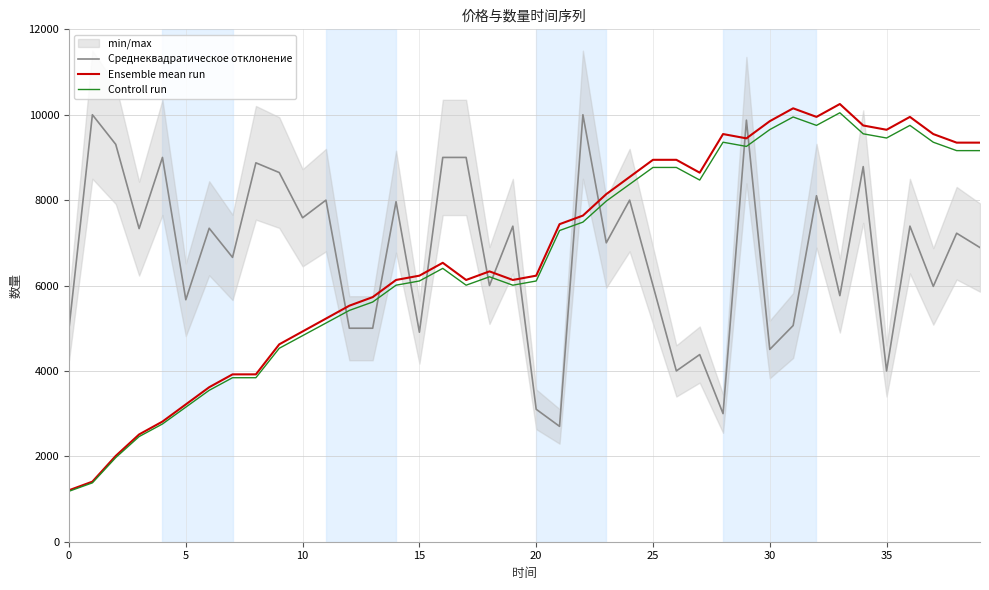

What is the difference between the maximum and minimum values in the Ensemble mean run series?

9044.8